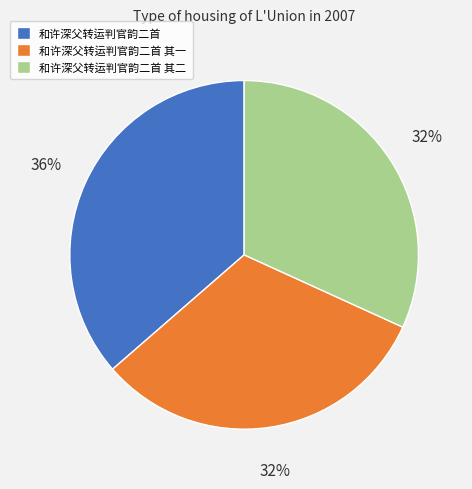

Approximately how many times larger is the value at 和许深父转运判官韵二首 其二 compared to 和许深父转运判官韵二首 其一?

1.0